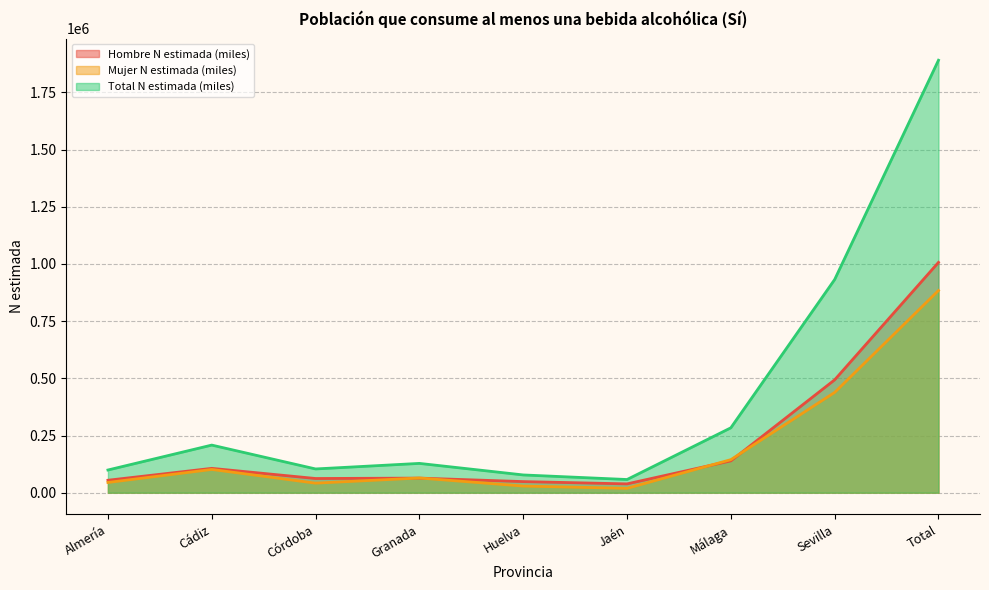

What is the sum of all Hombre N estimada (miles) values?

2013206